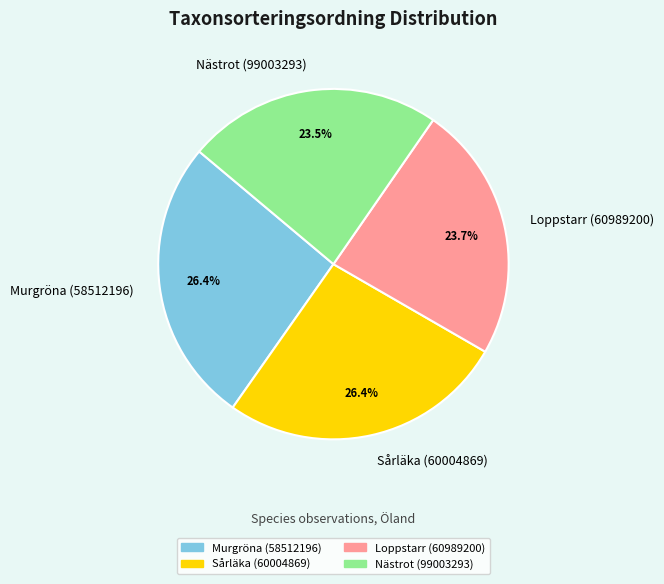

To the nearest percent, what is the average slice percentage?

25%